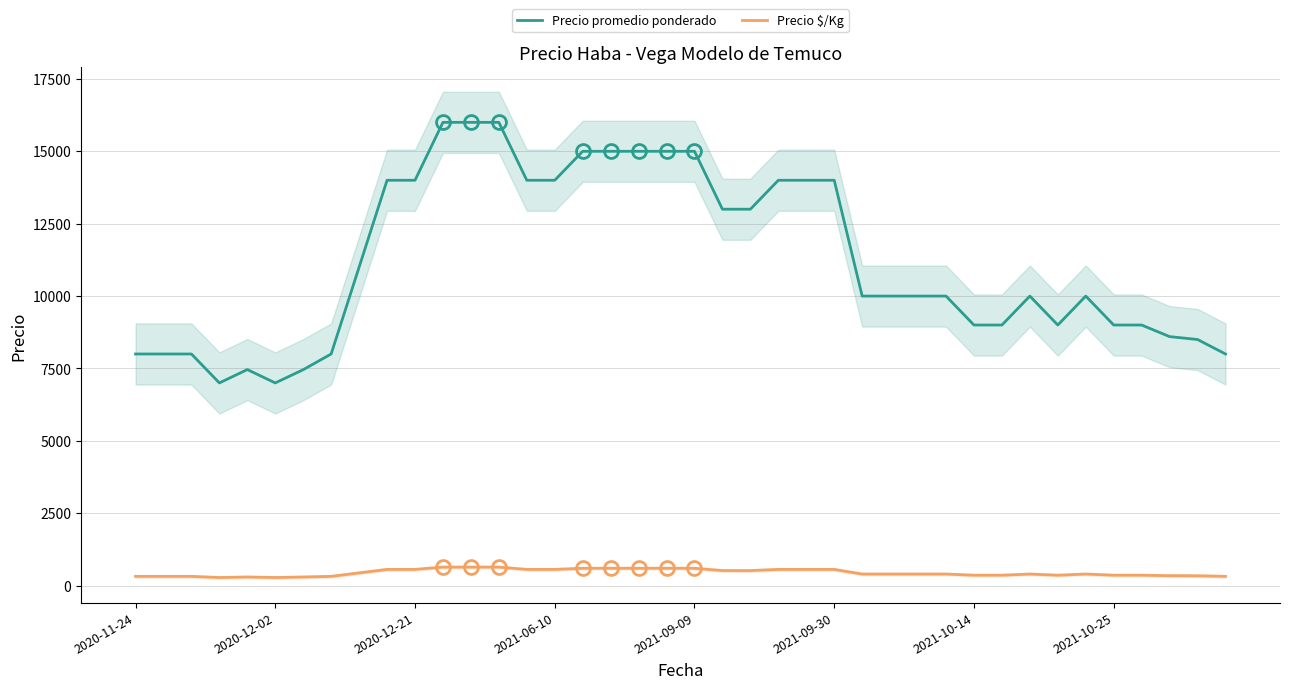

What is the maximum value for Precio $/Kg?

640